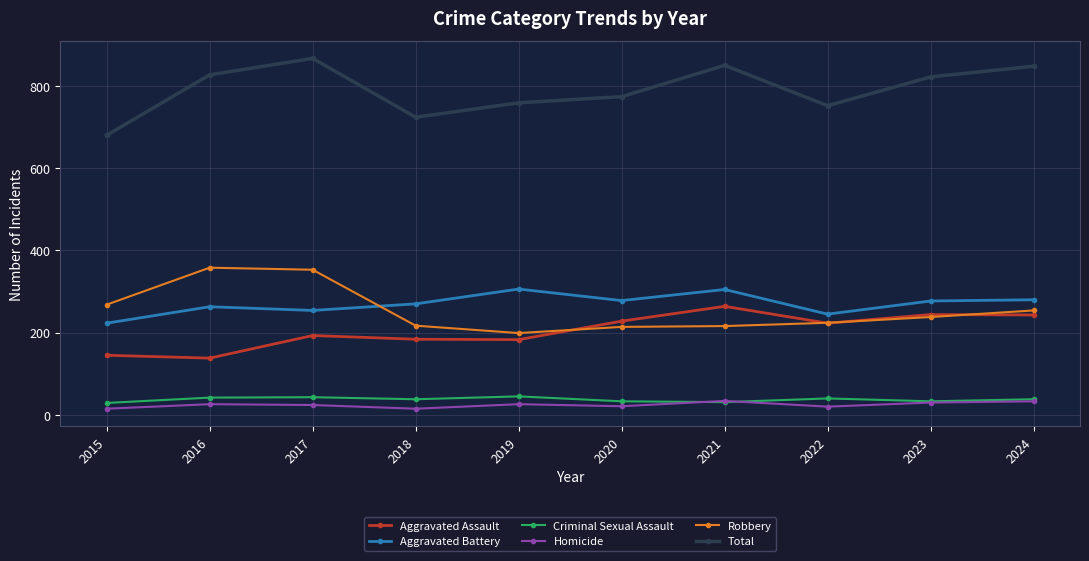

Where is the first local minimum for Total?

2018